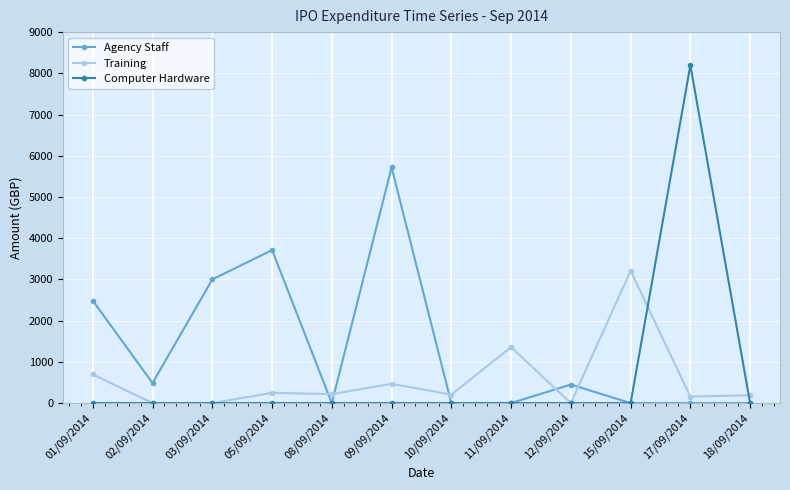

Which series has the widest spread of values?

Computer Hardware